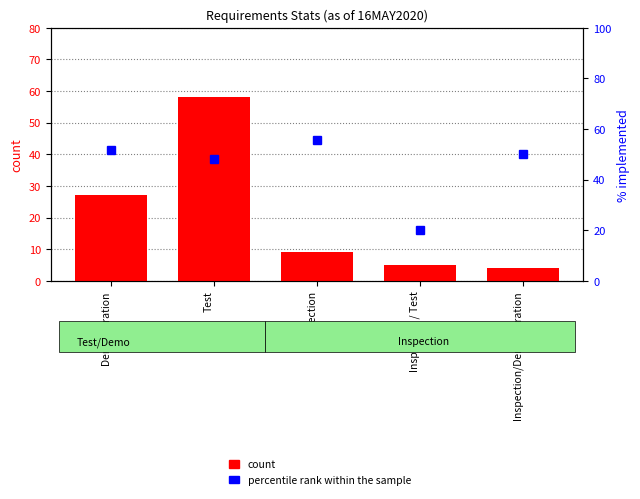

Which series changed the most between Demonstration and Inspection/Demonstration?

count